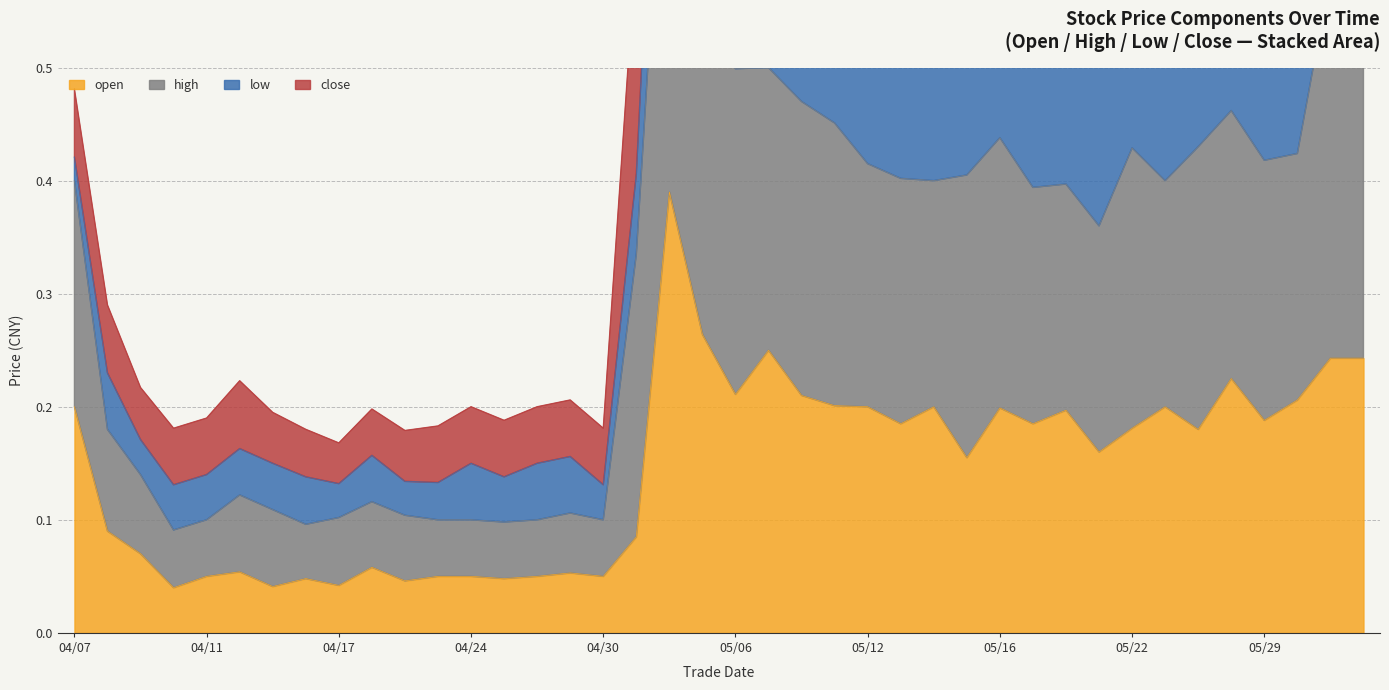

In high, how many points are lower than both neighbors (excluding endpoints)?

10